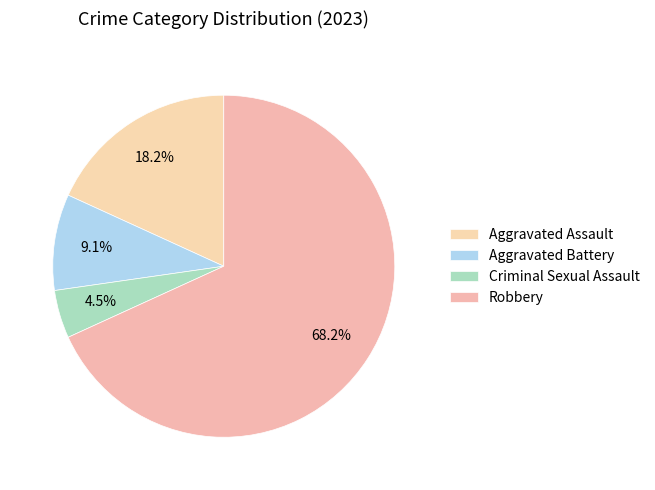

What is the change in value from Aggravated Battery to Robbery?

+13